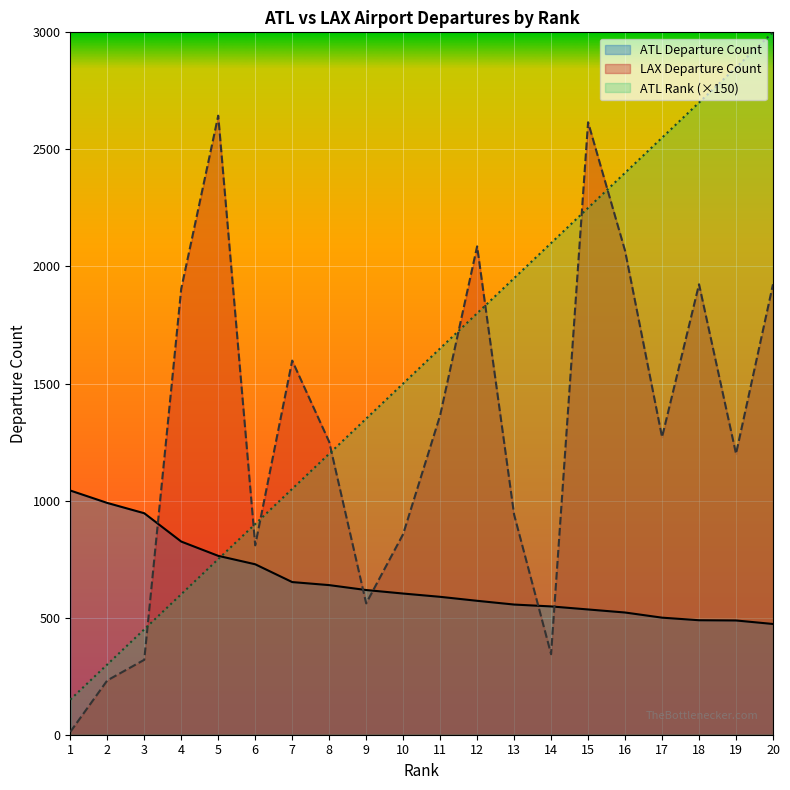

At how many categories does at least one series exceed 617?

20